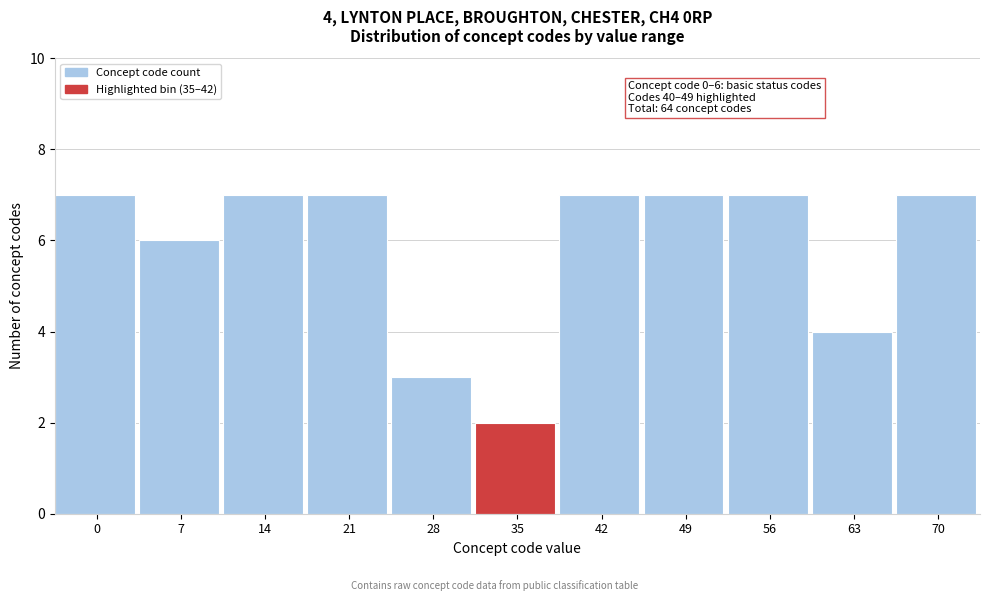

Reading left to right, what are all the values shown in this chart?

0=7	7=6	14=7	21=7	28=3	35=2	42=7	49=7	56=7	63=4	70=7